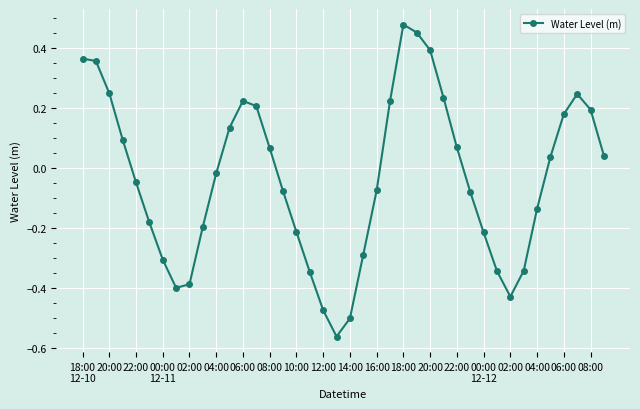

What is the difference between the maximum and second lowest values?

1.0